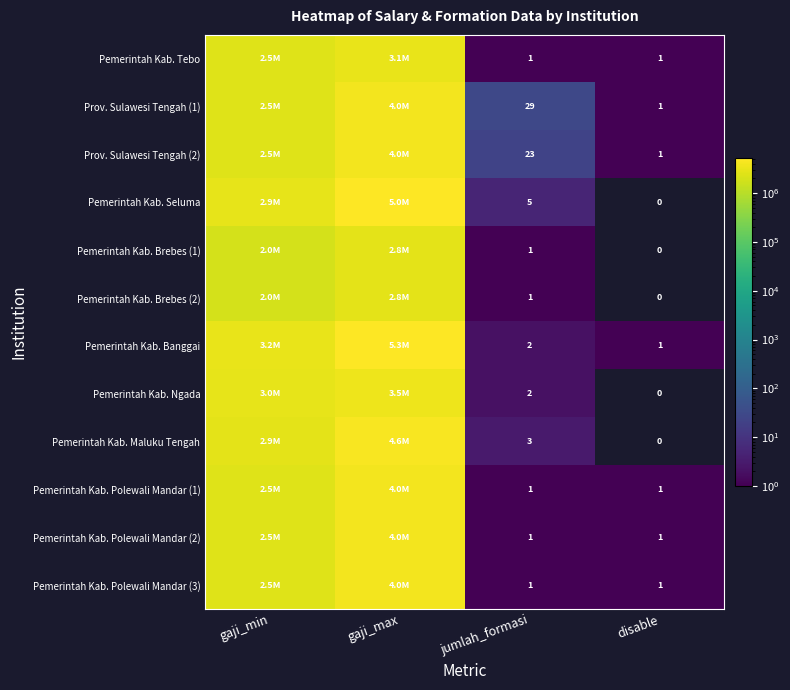

Between disable and gaji_min, which is larger?

gaji_min